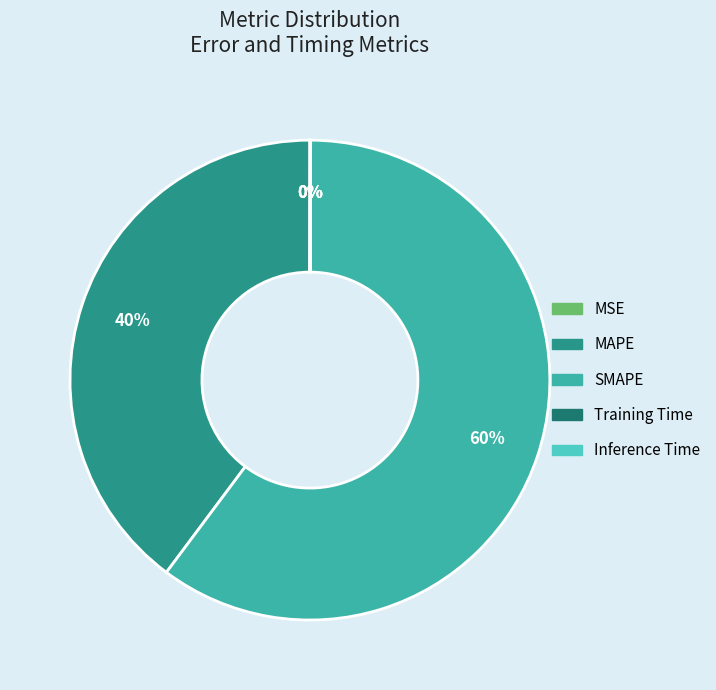

To the nearest percent, what is the difference between the largest and smallest slice percentages?

60%